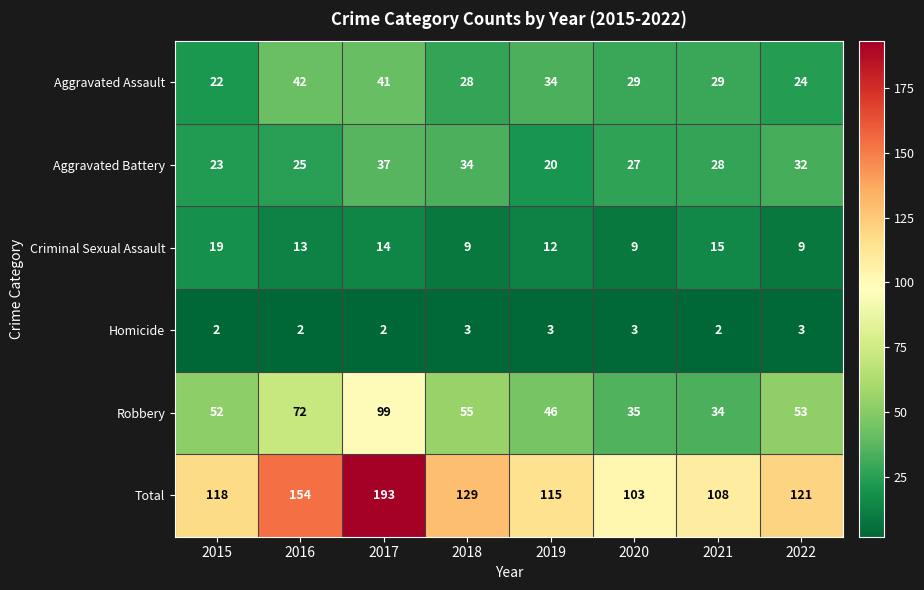

Which category has the highest value across all series?

2017